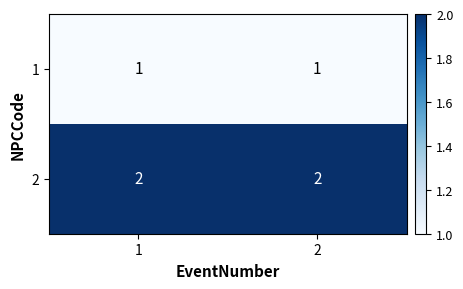

At how many categories does at least one series exceed 1?

2